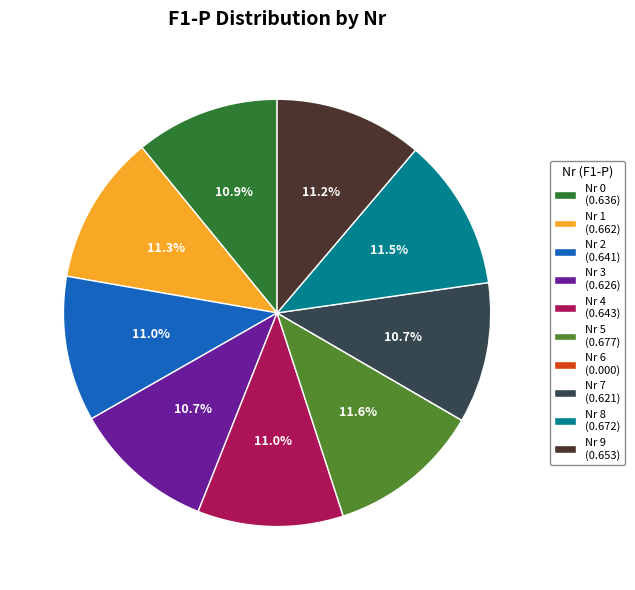

Is there a majority slice in this chart?

No